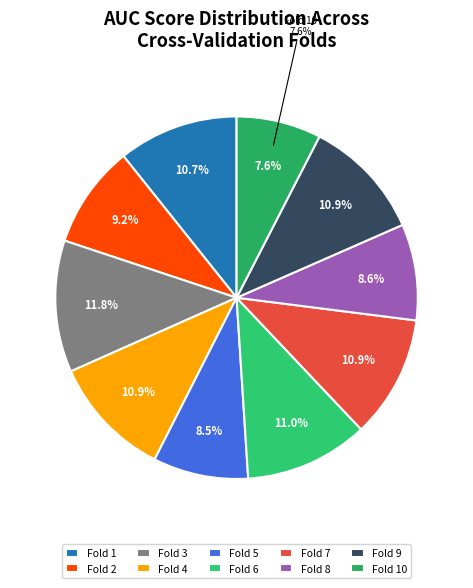

The Fold 10 slice represents 1% of the pie. True or false?

False